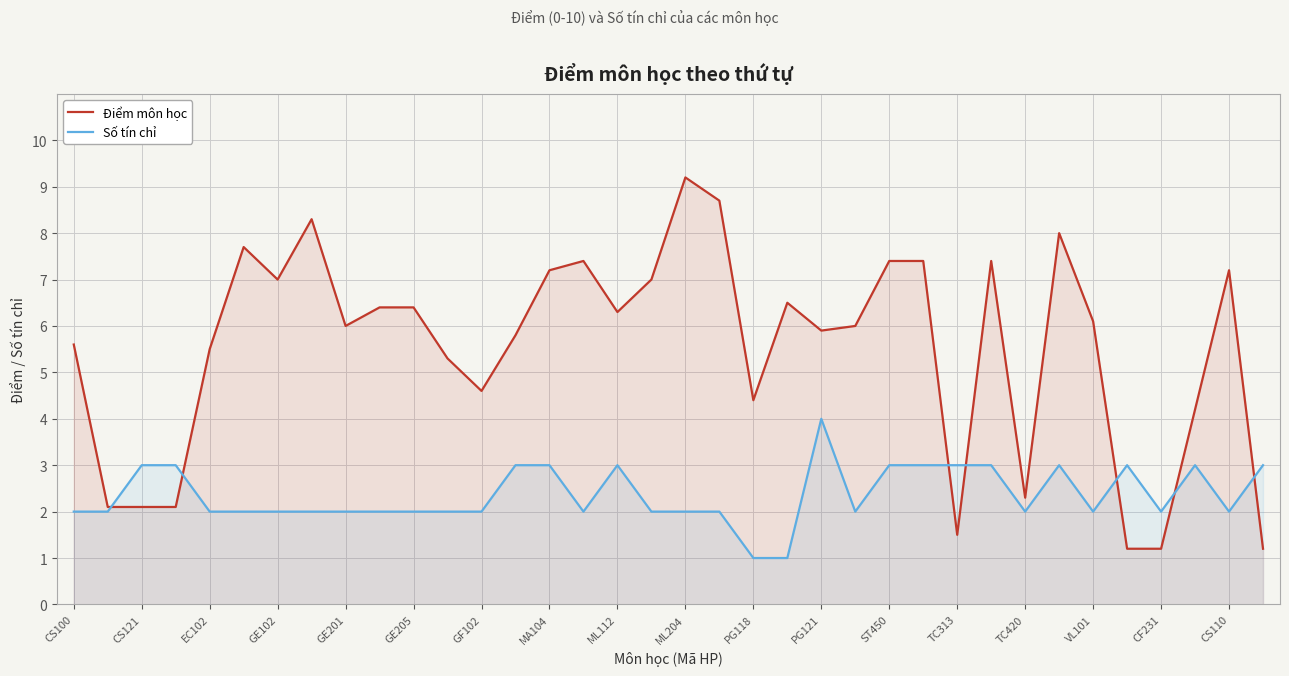

Rank the series by their average value, from lowest to highest.

Số tín chỉ, Điểm môn học